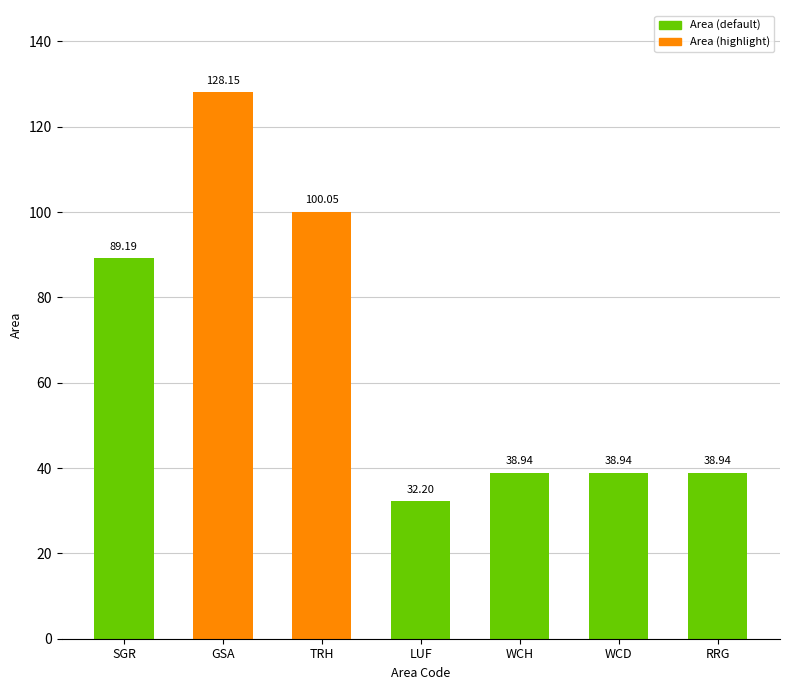

What is the average value?

66.6